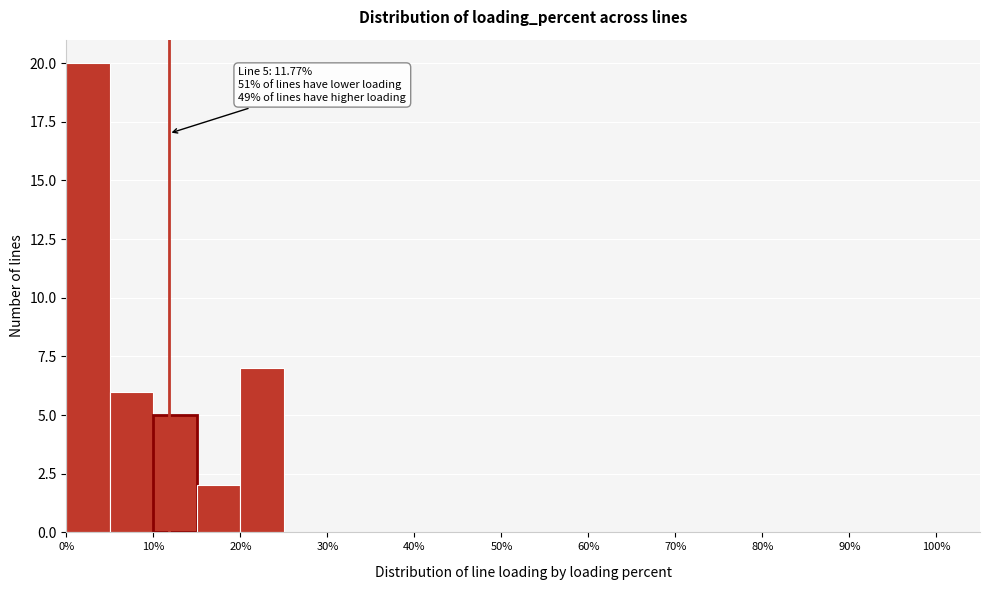

Over which range of the x-axis is the bar tallest?

0 to 5